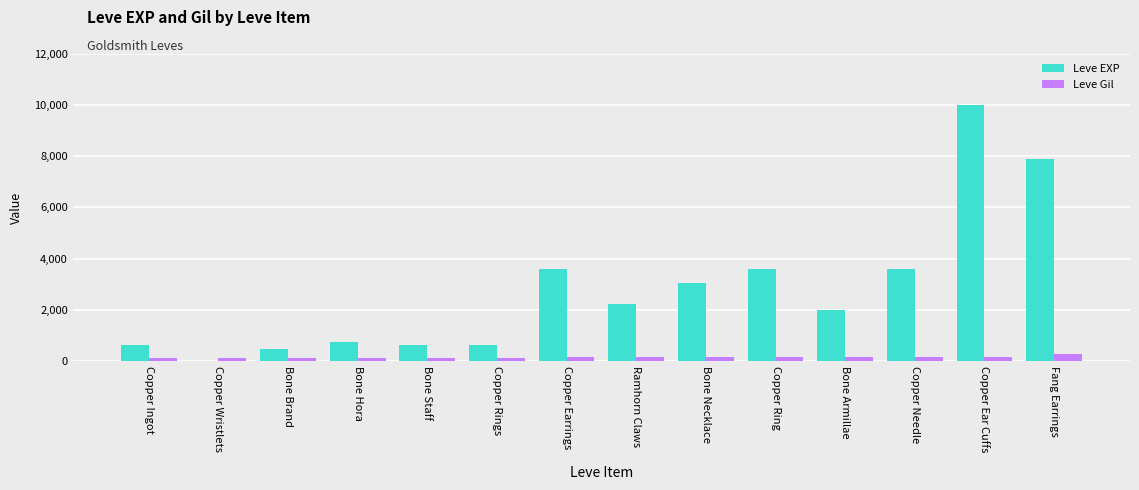

How many categories are shown in the chart?

14